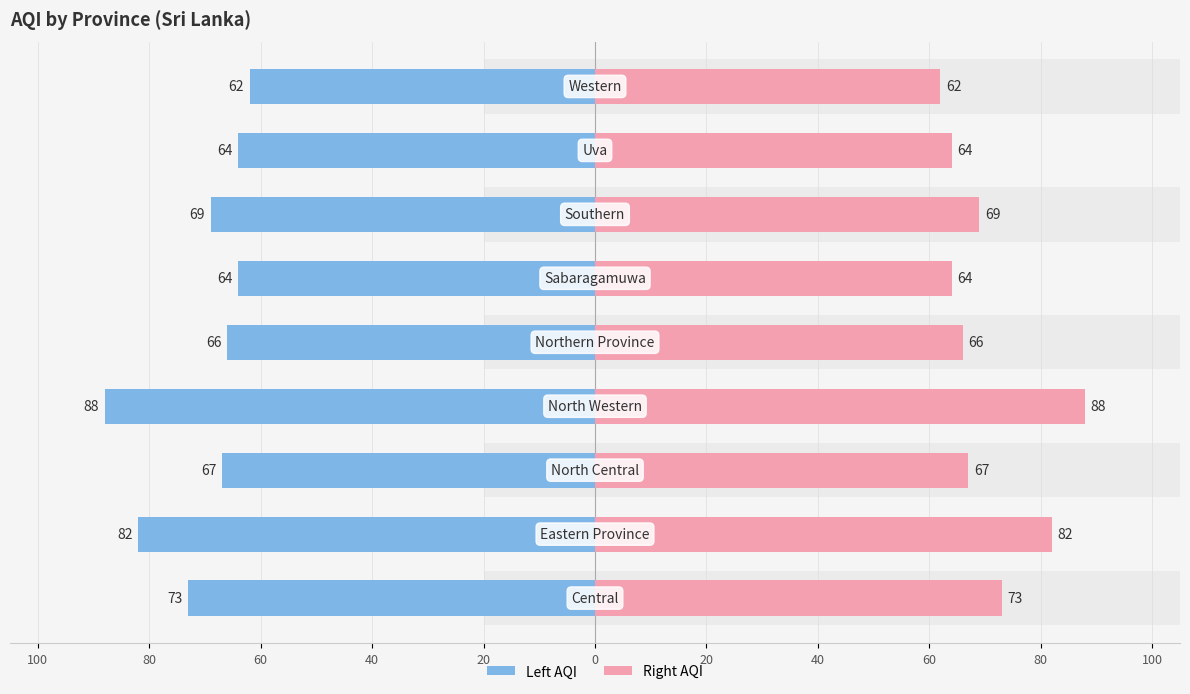

List the series in order of their peak value, lowest first.

AQI (Left), AQI (Right)